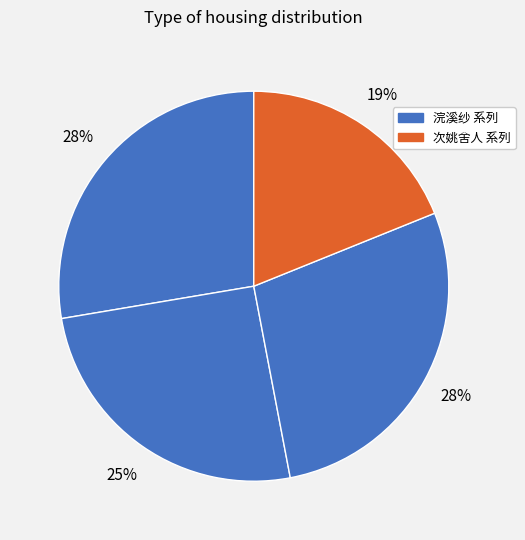

To the nearest percent, what is the difference between the largest and smallest slice percentages?

9%